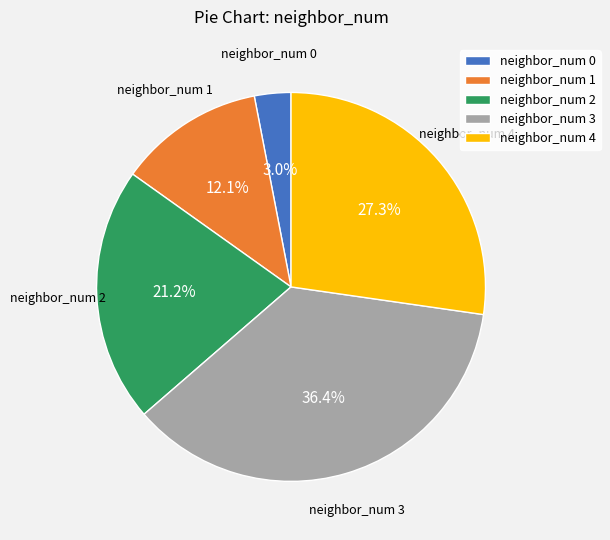

Is neighbor_num 4 the majority of the pie?

No